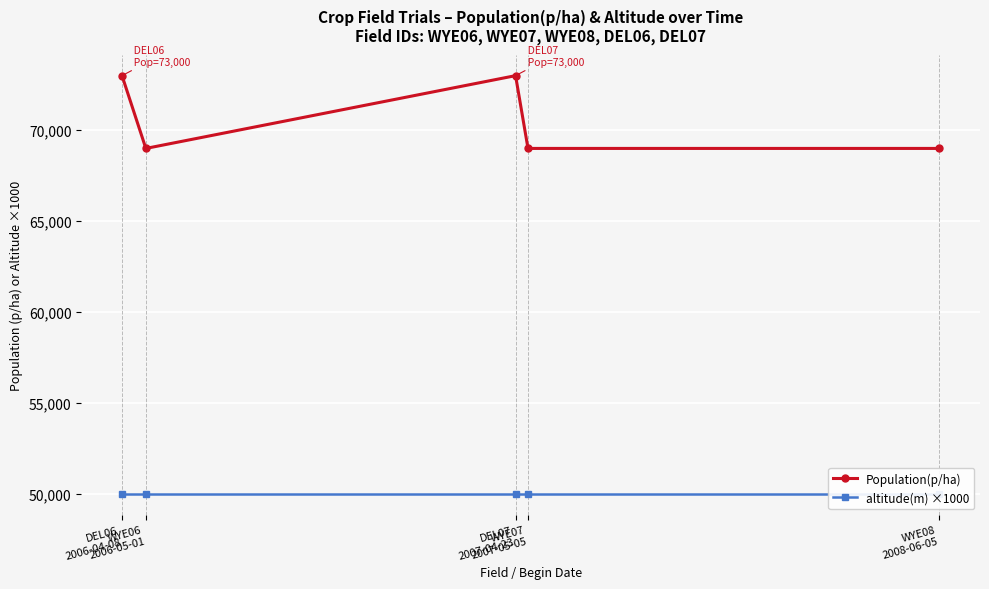

What is the spread (max minus min) of values at DEL06
2006-04-08?

23000